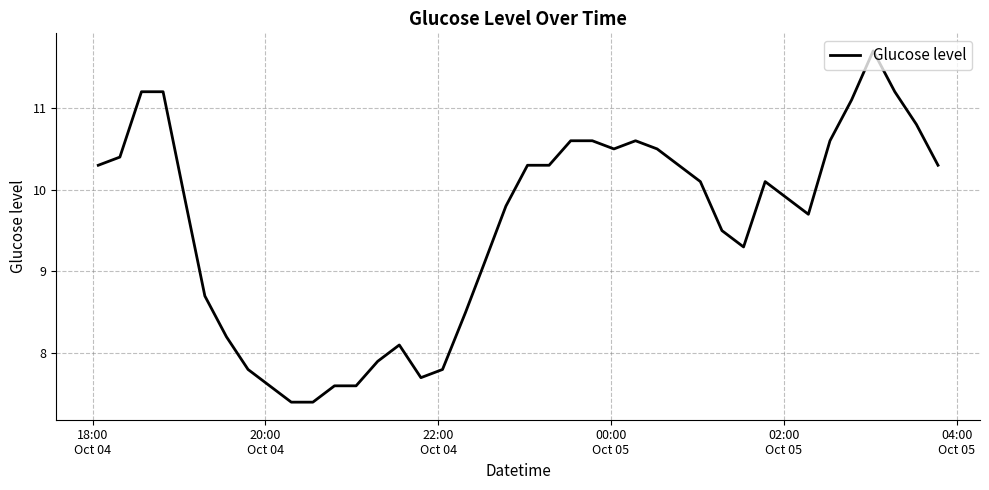

What is the difference between the maximum and minimum values?

4.3